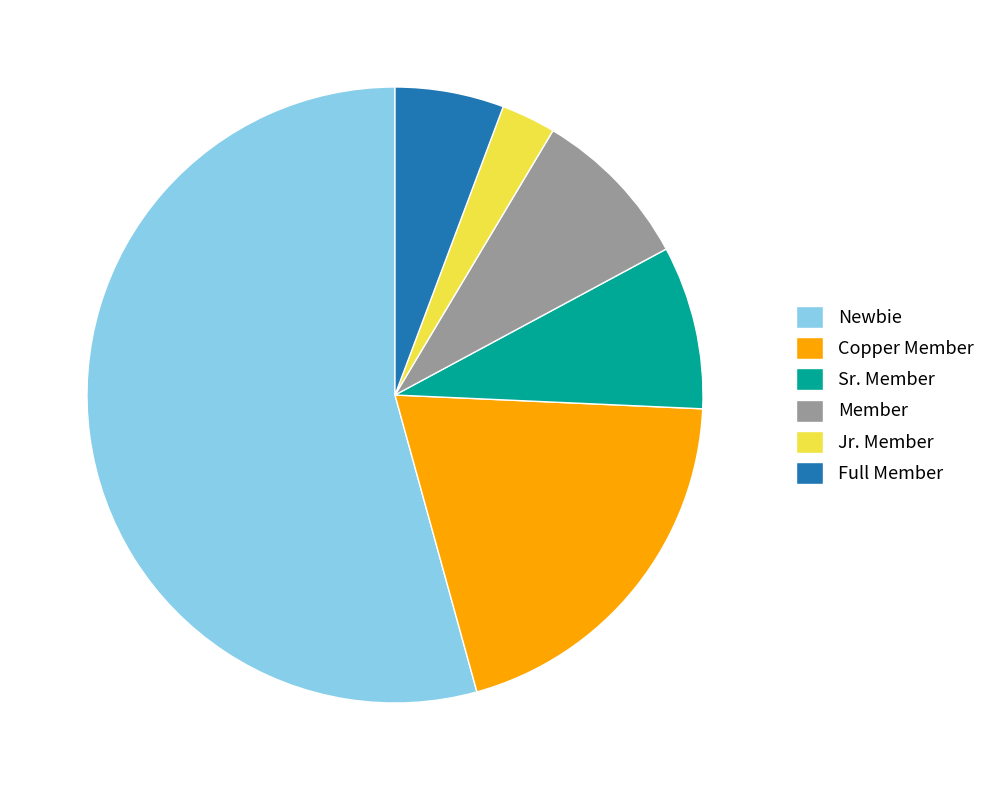

Is it true that Sr. Member is 1% of the pie?

False